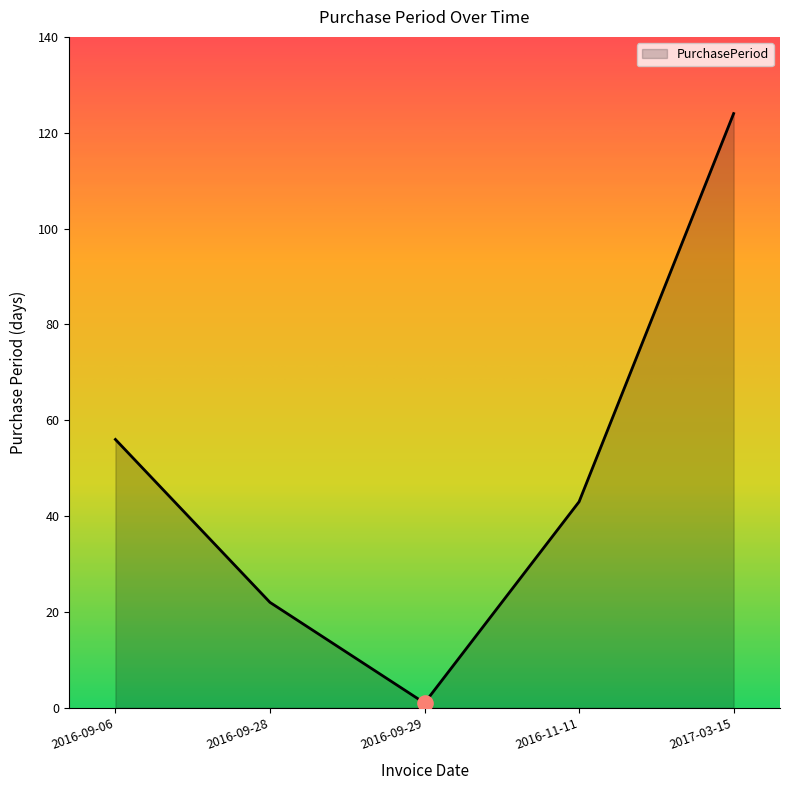

What is the ratio of the value at 2016-11-11 to the value at 2016-09-29?

43.0